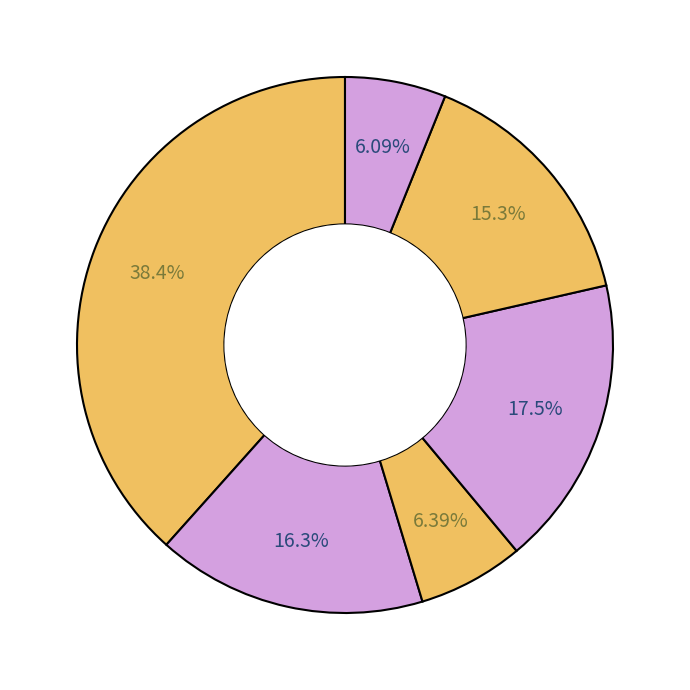

How many slices are in this pie chart?

6